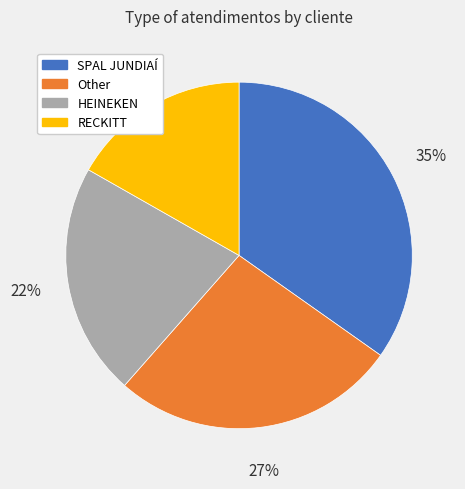

Rank the categories by value from lowest to highest.

RECKITT, HEINEKEN, Other, SPAL JUNDIAÍ